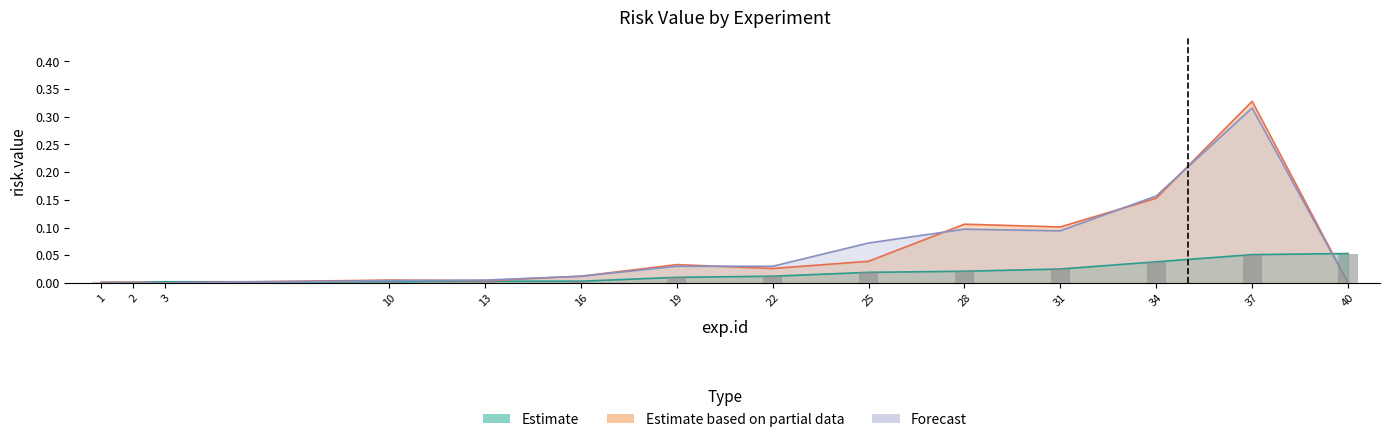

Is it true that tr equals 0.1 at 31?

False